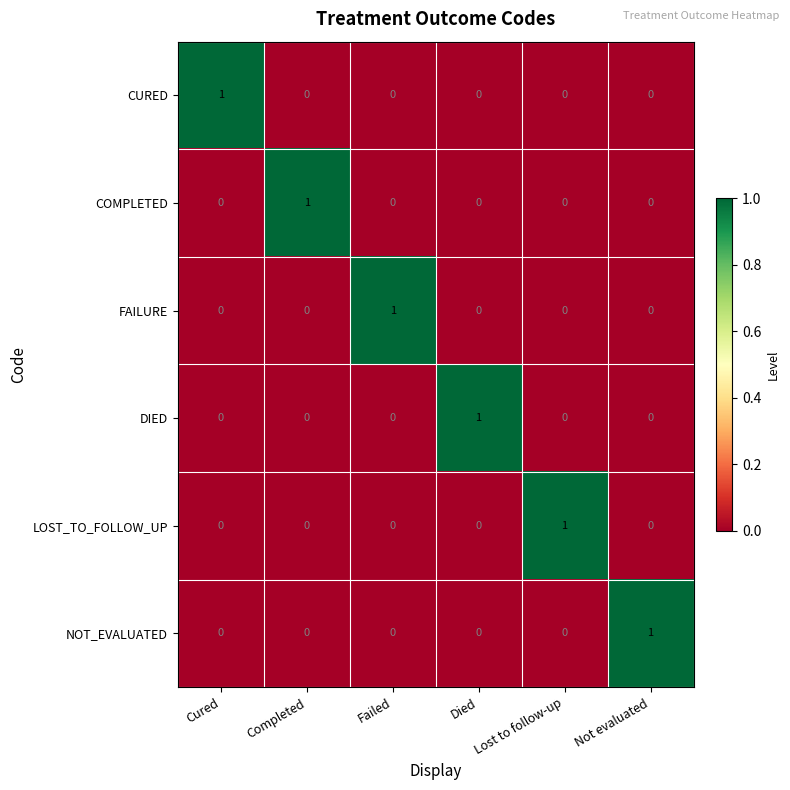

At which label does DIED reach its peak?

Died